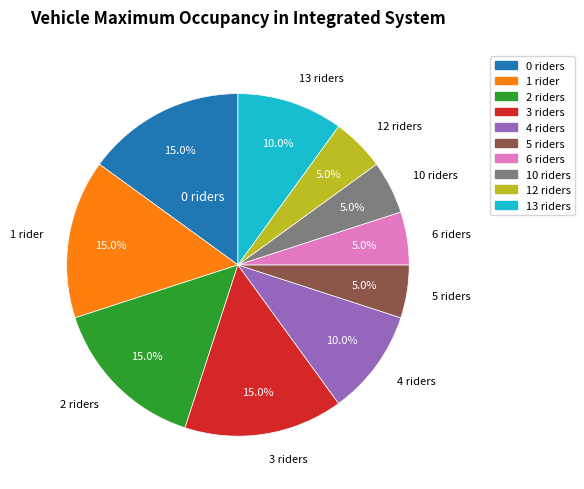

Is there any slice that represents more than half of the pie?

No